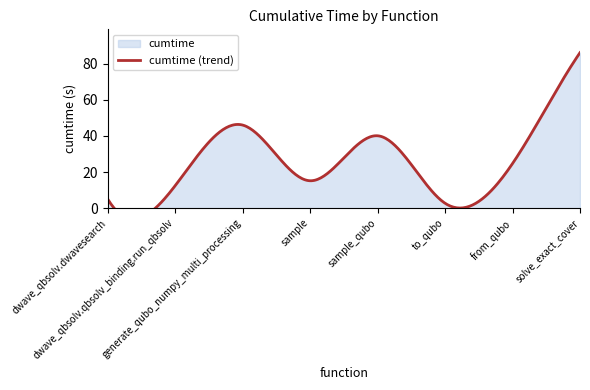

What is the difference between the maximum and minimum values?

83.3